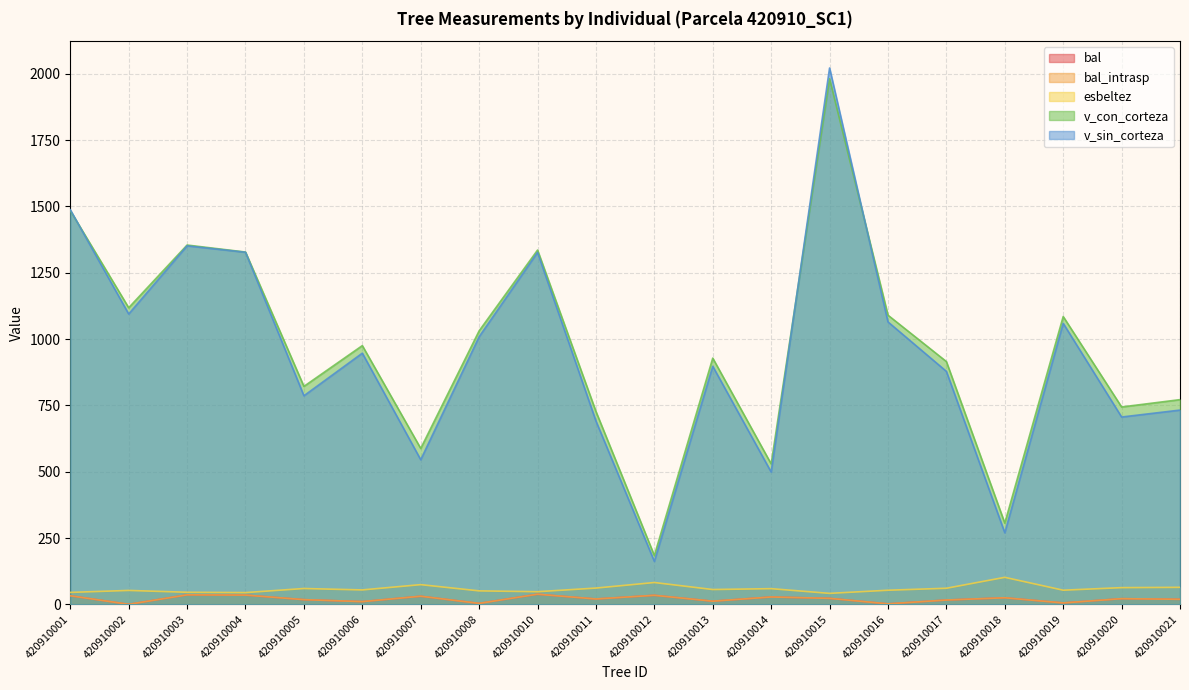

What is the value of the v_sin_corteza point at the 4th from the left?

1327.3